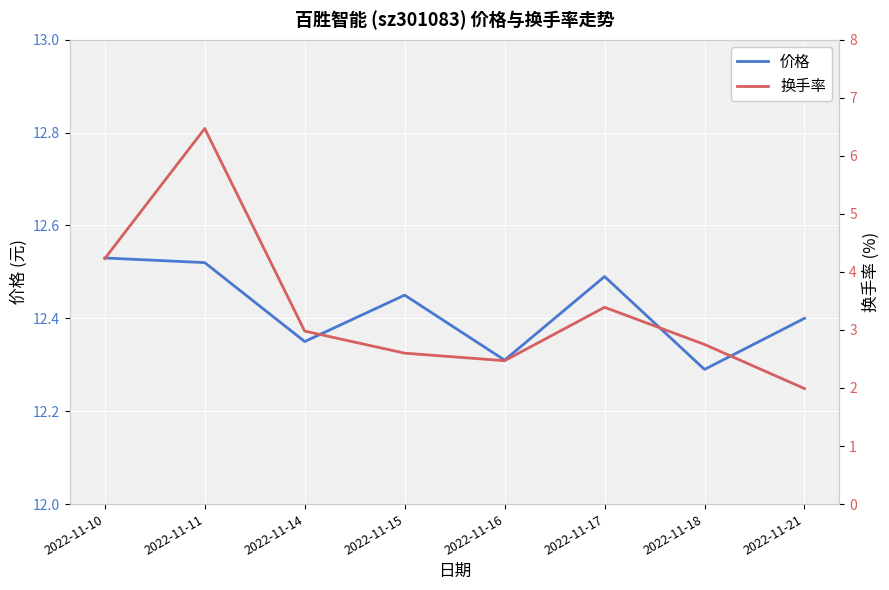

True or false: 价格 and 换手率 cross at least once.

False